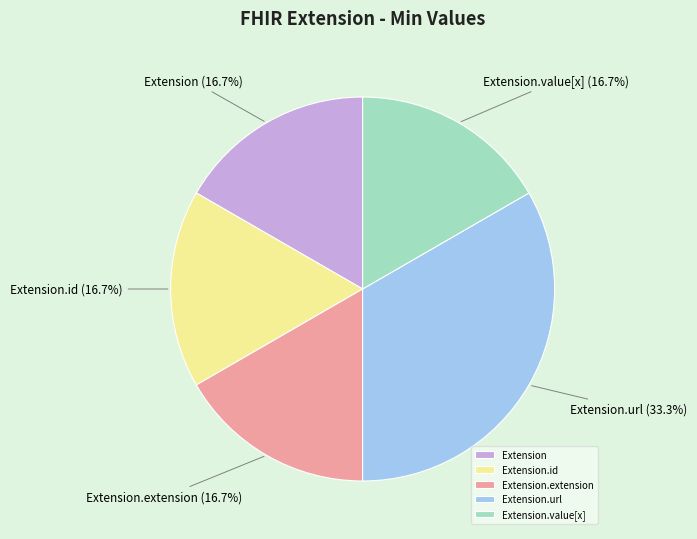

Is Extension.extension the majority of the pie?

No